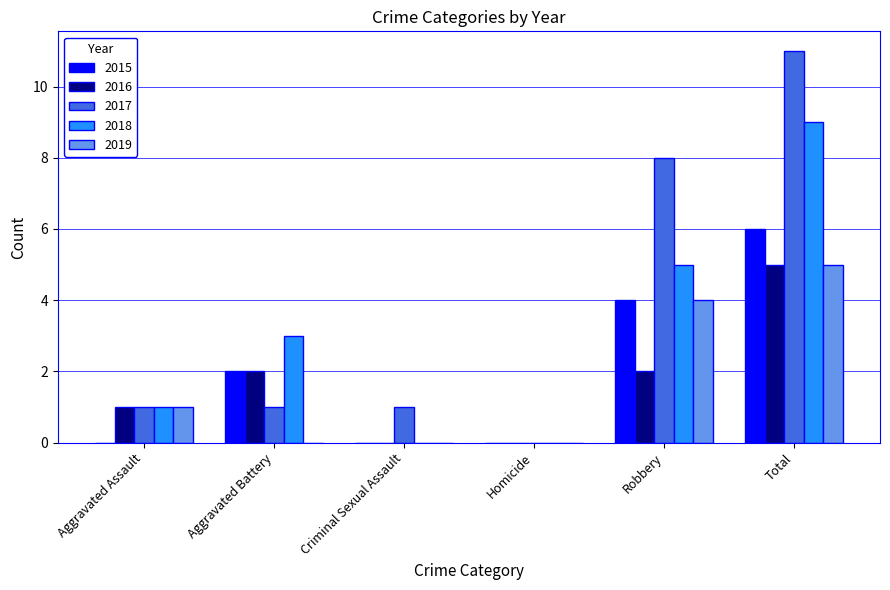

Reading left to right, transcribe all the data shown in this chart.

2015: 0	2	0	0	4	6
2016: 1	2	0	0	2	5
2017: 1	1	1	0	8	11
2018: 1	3	0	0	5	9
2019: 1	0	0	0	4	5